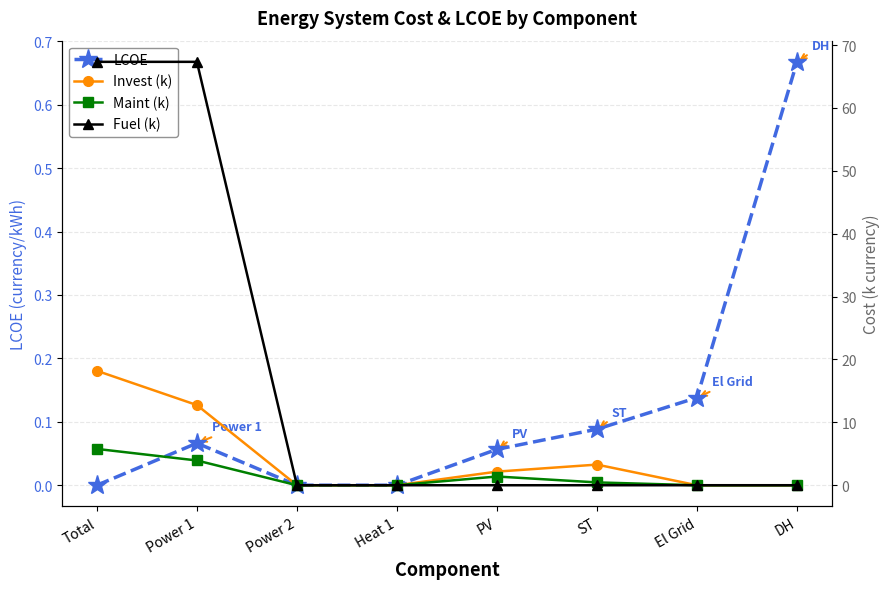

True or false: Maint (k) and LCOE cross at least once.

True